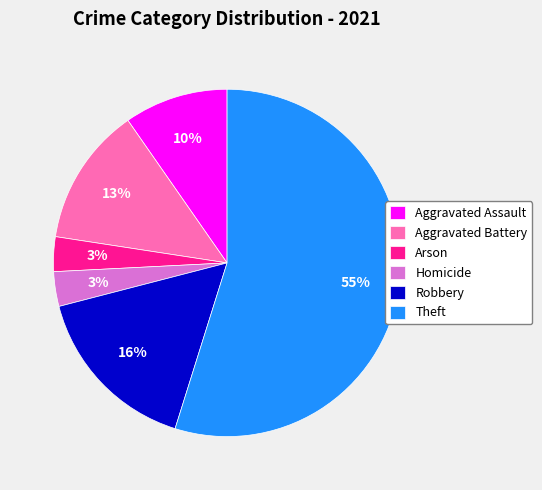

Which has a higher value, Arson or Robbery?

Robbery